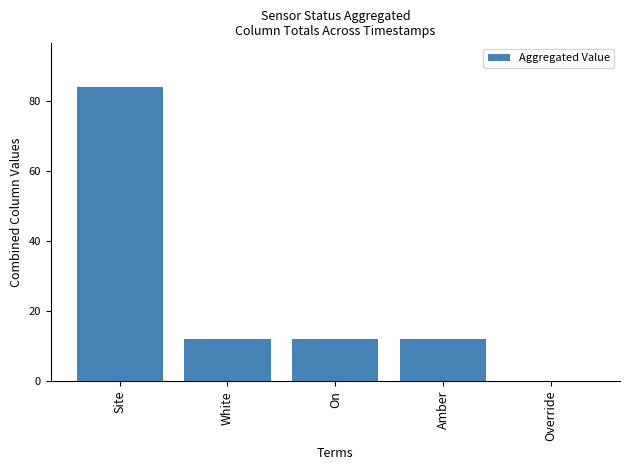

What is the sum of the values at Override and Amber?

12